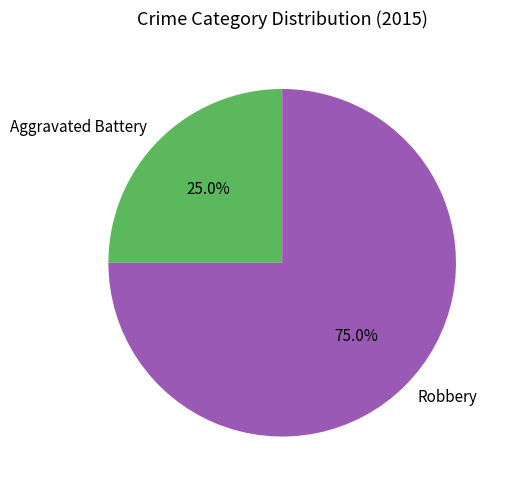

Which category has the smallest portion of the pie?

Aggravated Battery